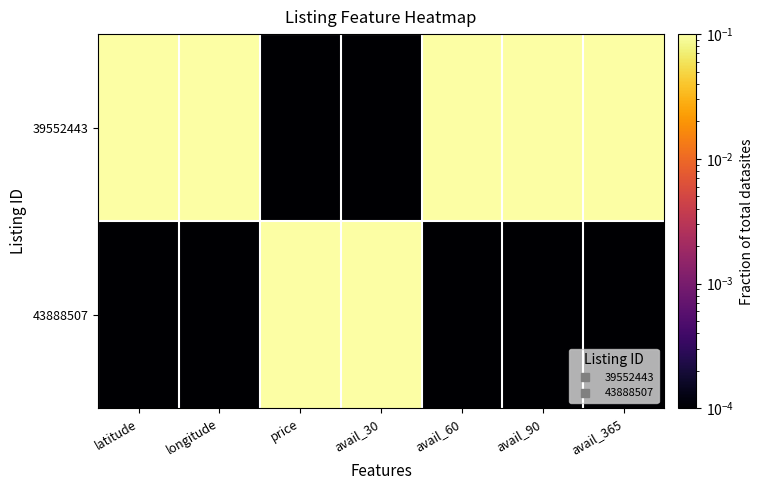

Reading right to left, extract all data points from this chart.

39552443: avail_365=1.0	avail_90=1.0	avail_60=1.0	avail_30=0.0	price=0.0	longitude=1.0	latitude=1.0
43888507: avail_365=0.0	avail_90=0.0	avail_60=0.0	avail_30=1.0	price=1.0	longitude=0.0	latitude=0.0